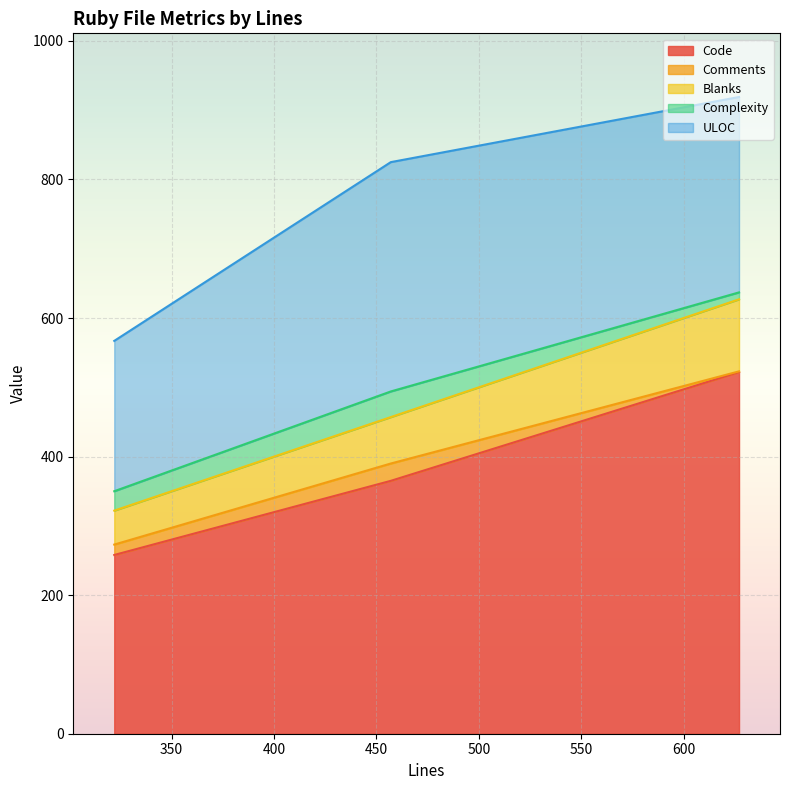

At which category does the chart reach its minimum across all series?

627